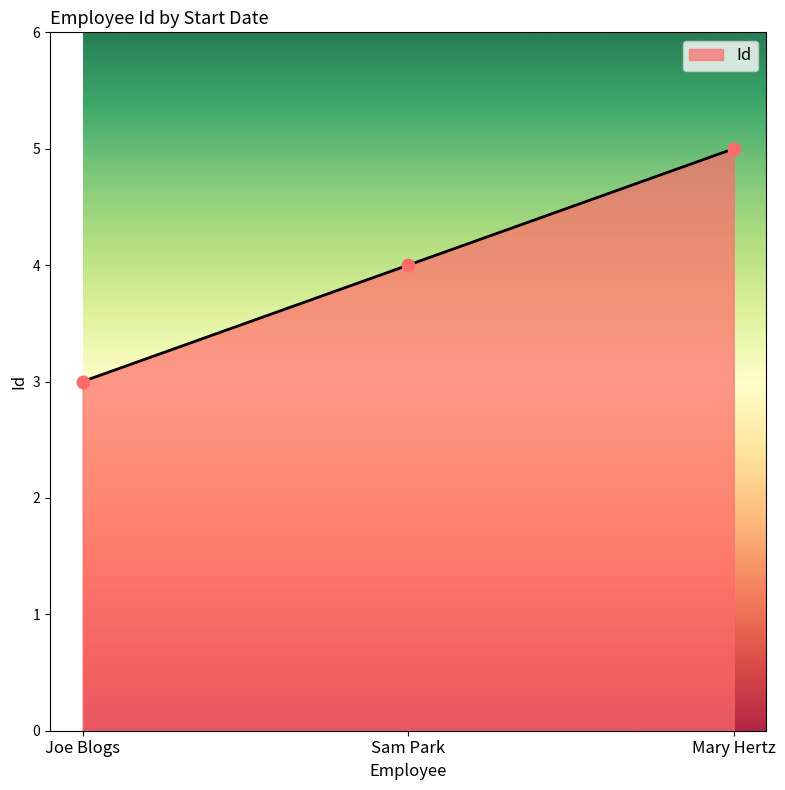

What is the ratio of the value at Joe Blogs to the value at Mary Hertz?

0.6